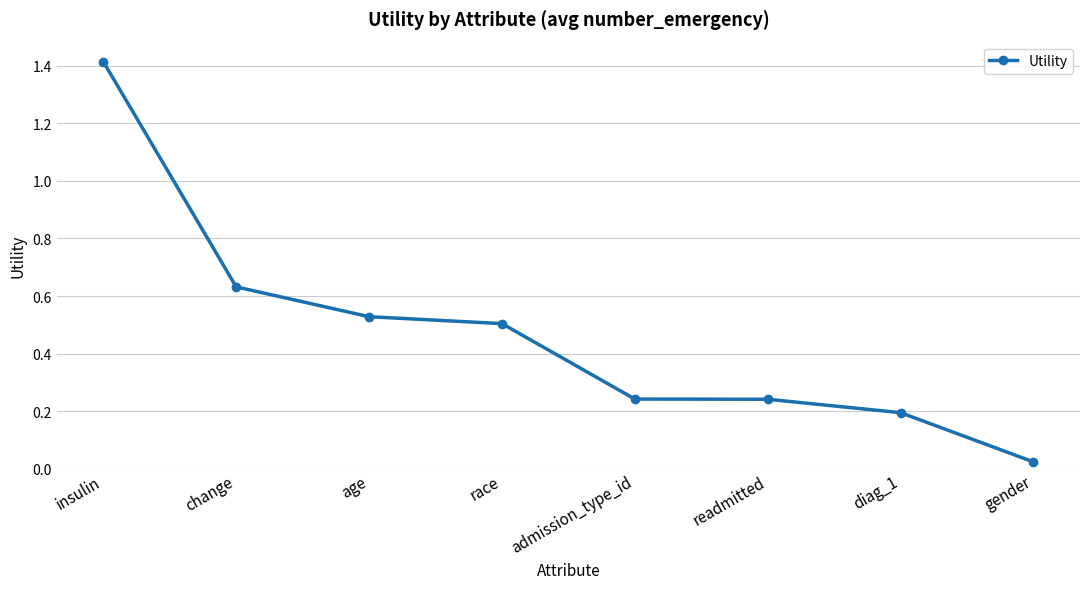

Is it true that the value at readmitted is 0.2?

True